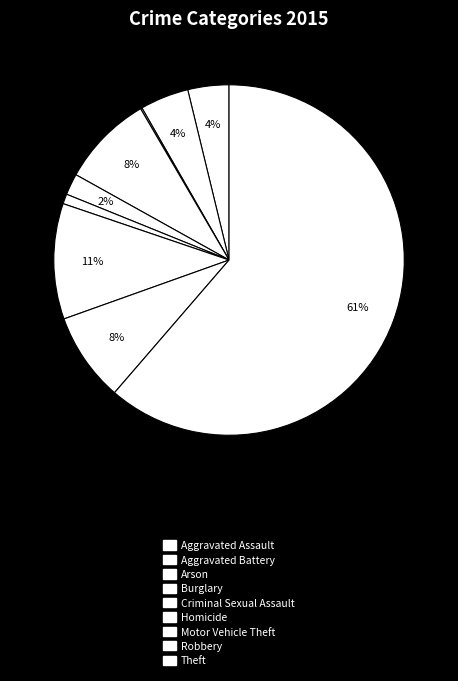

How much of the chart is everything except Arson?

99.9%